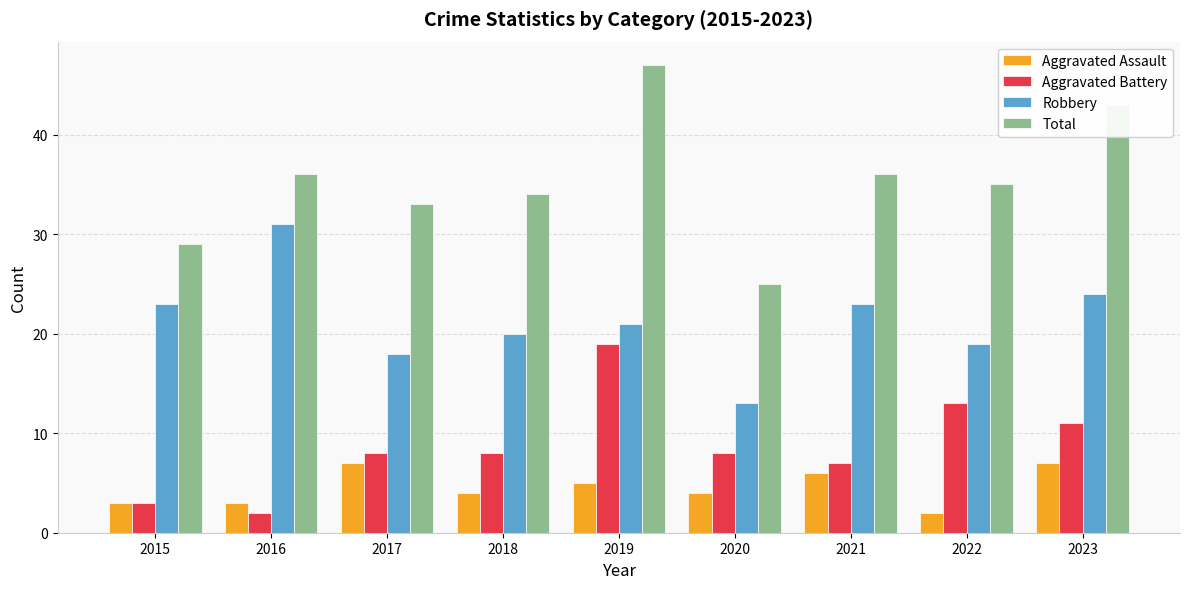

How many values in the Robbery series are below 21?

4